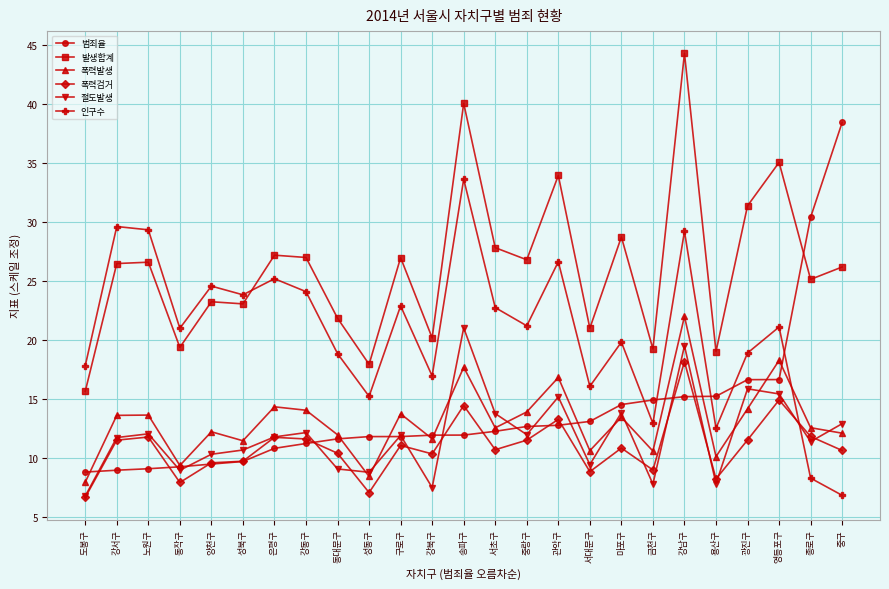

Does the chart display data point markers on the line(s)?

Yes